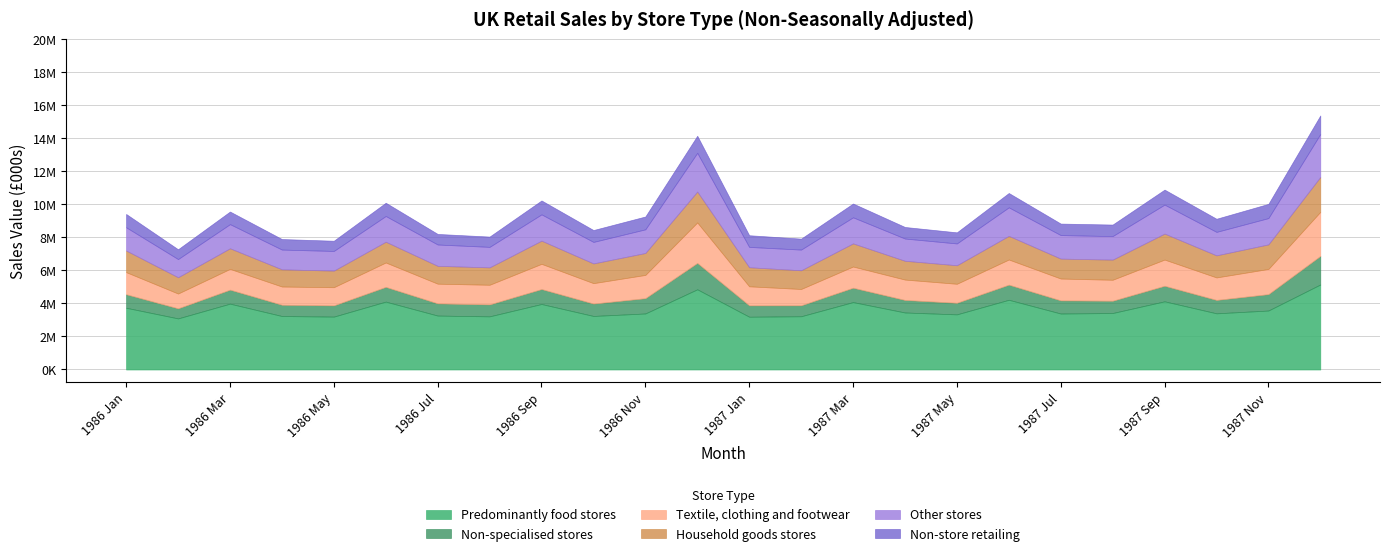

Reading left to right, list all the values displayed in this chart.

Predominantly food stores: 1986 Jan=3737169	1986 Feb=3092641	1986 Mar=3985521	1986 Apr=3237317	1986 May=3200780	1986 Jun=4108939	1986 Jul=3264117	1986 Aug=3217537	1986 Sep=3964711	1986 Oct=3240579	1986 Nov=3391171	1986 Dec=4854940	1987 Jan=3194261	1987 Feb=3222860	1987 Mar=4080251	1987 Apr=3450996	1987 May=3337504	1987 Jun=4220250	1987 Jul=3388398	1987 Aug=3418674	1987 Sep=4126978	1987 Oct=3400087	1987 Nov=3569169	1987 Dec=5144818
Non-specialised stores: 1986 Jan=818539	1986 Feb=610623	1986 Mar=847202	1986 Apr=682160	1986 May=680693	1986 Jun=891831	1986 Jul=739248	1986 Aug=723643	1986 Sep=905275	1986 Oct=750912	1986 Nov=926398	1986 Dec=1597848	1987 Jan=688860	1987 Feb=662727	1987 Mar=870169	1987 Apr=758916	1987 May=701857	1987 Jun=915070	1987 Jul=795393	1987 Aug=744639	1987 Sep=941716	1987 Oct=811447	1987 Nov=993465	1987 Dec=1731891
Textile, clothing and footwear: 1986 Jan=1338872	1986 Feb=895350	1986 Mar=1257188	1986 Apr=1103896	1986 May=1099923	1986 Jun=1477315	1986 Jul=1191879	1986 Aug=1188552	1986 Sep=1526746	1986 Oct=1235675	1986 Nov=1408034	1986 Dec=2450008	1987 Jan=1152741	1987 Feb=988875	1987 Mar=1283782	1987 Apr=1234167	1987 May=1150060	1987 Jun=1523531	1987 Jul=1323216	1987 Aug=1269498	1987 Sep=1585818	1987 Oct=1361855	1987 Nov=1524406	1987 Dec=2667217
Household goods stores: 1986 Jan=1307264	1986 Feb=986007	1986 Mar=1248070	1986 Apr=1040345	1986 May=1004700	1986 Jun=1257535	1986 Jul=1079144	1986 Aug=1053708	1986 Sep=1403200	1986 Oct=1194548	1986 Nov=1328316	1986 Dec=1868570	1987 Jan=1154135	1987 Feb=1131344	1987 Mar=1401036	1987 Apr=1137760	1987 May=1121618	1987 Jun=1432608	1987 Jul=1206147	1987 Aug=1219372	1987 Sep=1573405	1987 Oct=1336448	1987 Nov=1487812	1987 Dec=2112620
Other stores: 1986 Jan=1408495	1986 Feb=1100483	1986 Mar=1461740	1986 Apr=1197085	1986 May=1190620	1986 Jun=1557235	1986 Jul=1292748	1986 Aug=1240880	1986 Sep=1591840	1986 Oct=1302468	1986 Nov=1432308	1986 Dec=2346995	1987 Jan=1231601	1987 Feb=1254308	1987 Mar=1577810	1987 Apr=1347021	1987 May=1320372	1987 Jun=1725745	1987 Jul=1424149	1987 Aug=1424964	1987 Sep=1754614	1987 Oct=1421696	1987 Nov=1591381	1987 Dec=2599240
Non-store retailing: 1986 Jan=805440	1986 Feb=594076	1986 Mar=763189	1986 Apr=636852	1986 May=618961	1986 Jun=802728	1986 Jul=639008	1986 Aug=622658	1986 Sep=841611	1986 Oct=718485	1986 Nov=776607	1986 Dec=1032680	1987 Jan=706498	1987 Feb=662884	1987 Mar=835529	1987 Apr=699004	1987 May=671829	1987 Jun=868255	1987 Jul=696215	1987 Aug=697598	1987 Sep=907090	1987 Oct=794842	1987 Nov=861139	1987 Dec=1123346